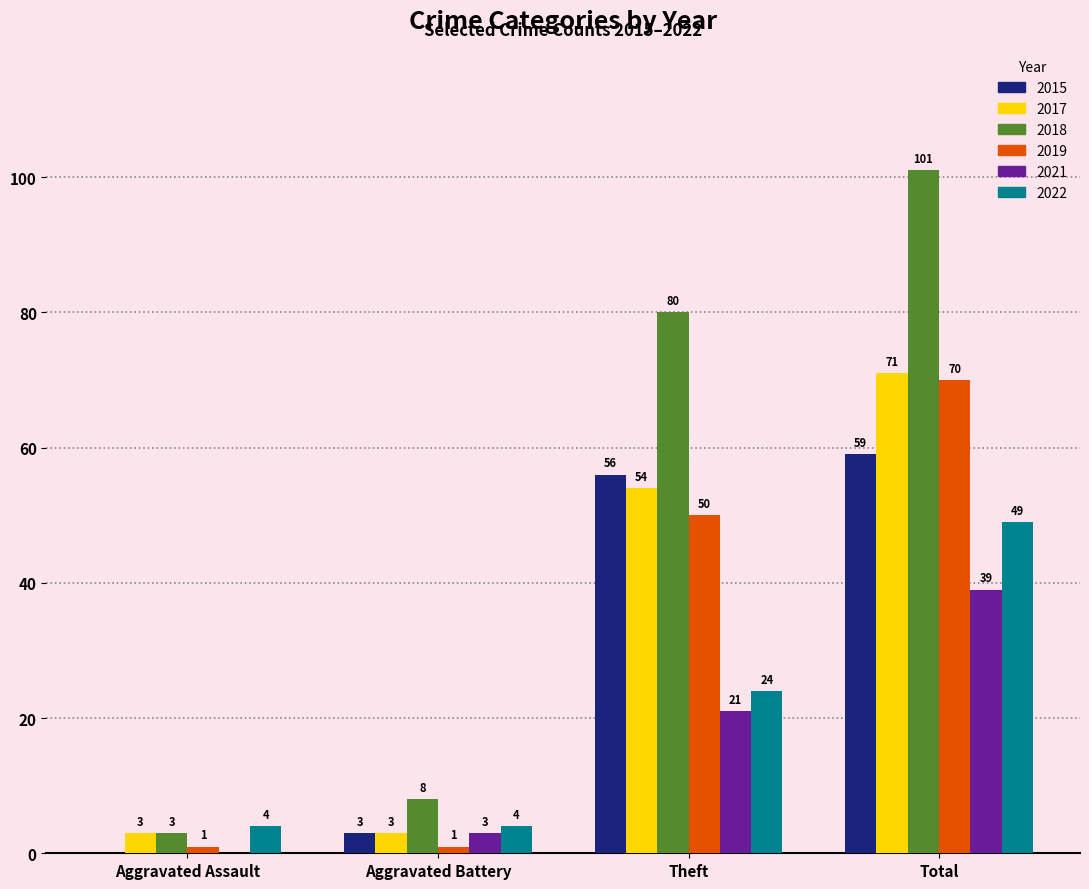

Which series has the largest total across all categories?

2018